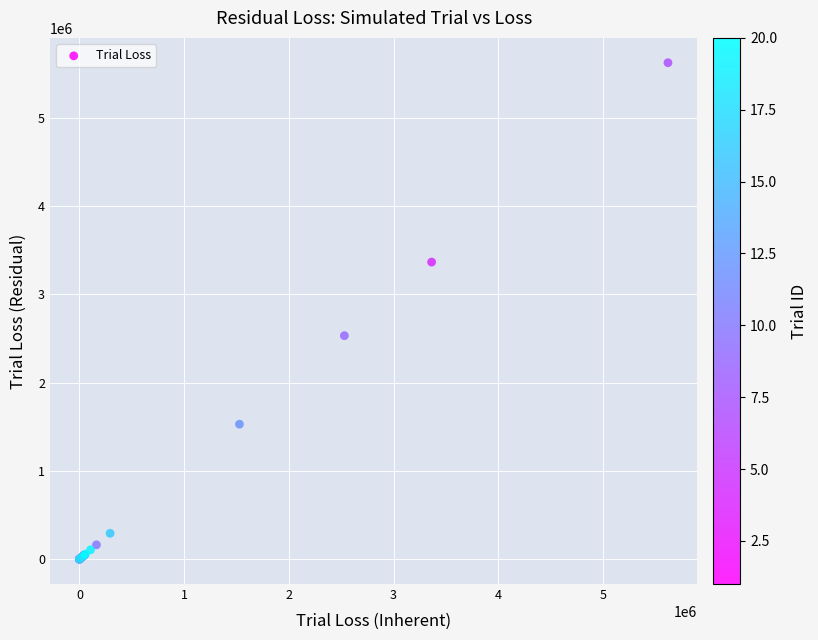

What Y value in the scatter plot is closest to 2810684?

2530831.9